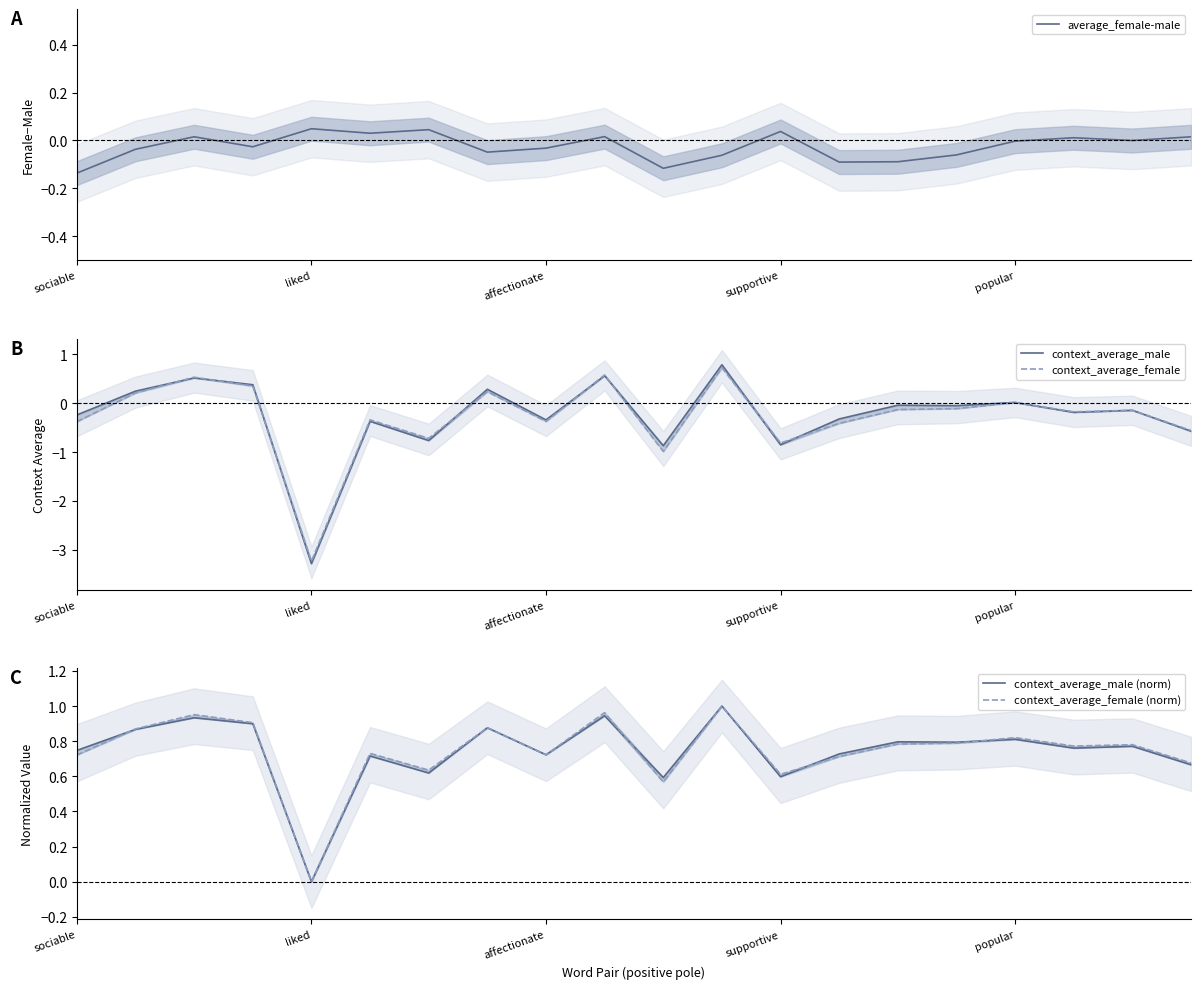

At which category is the sum across all series the highest?

11